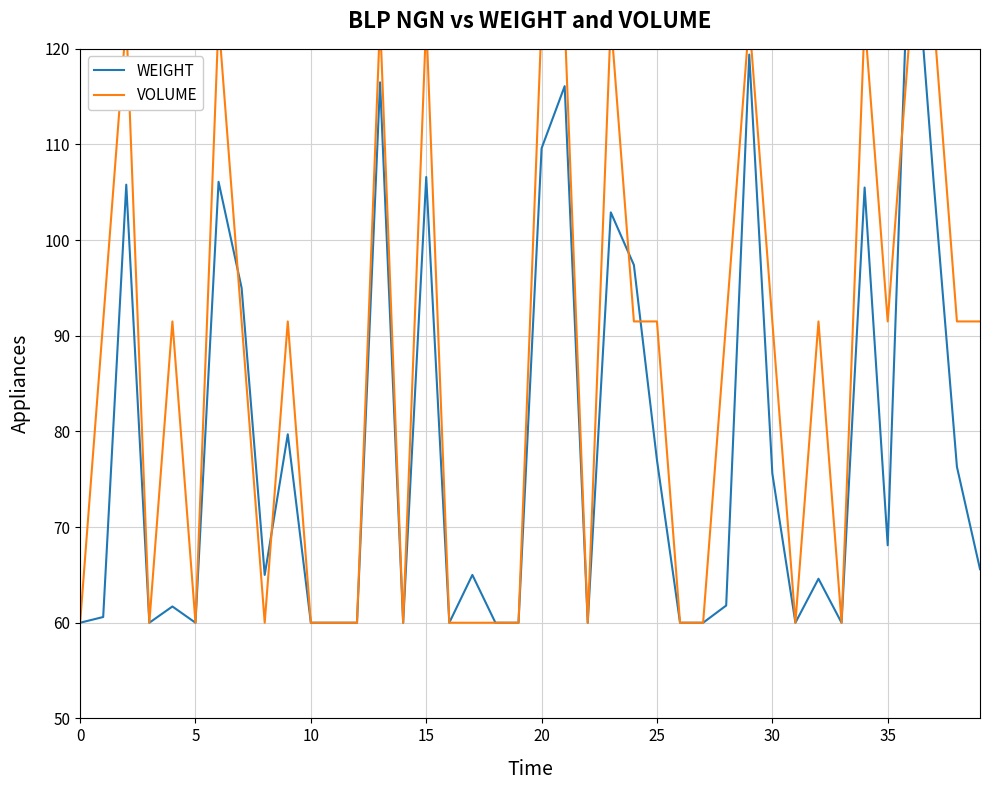

What is the total value across all series at 34?

228.5